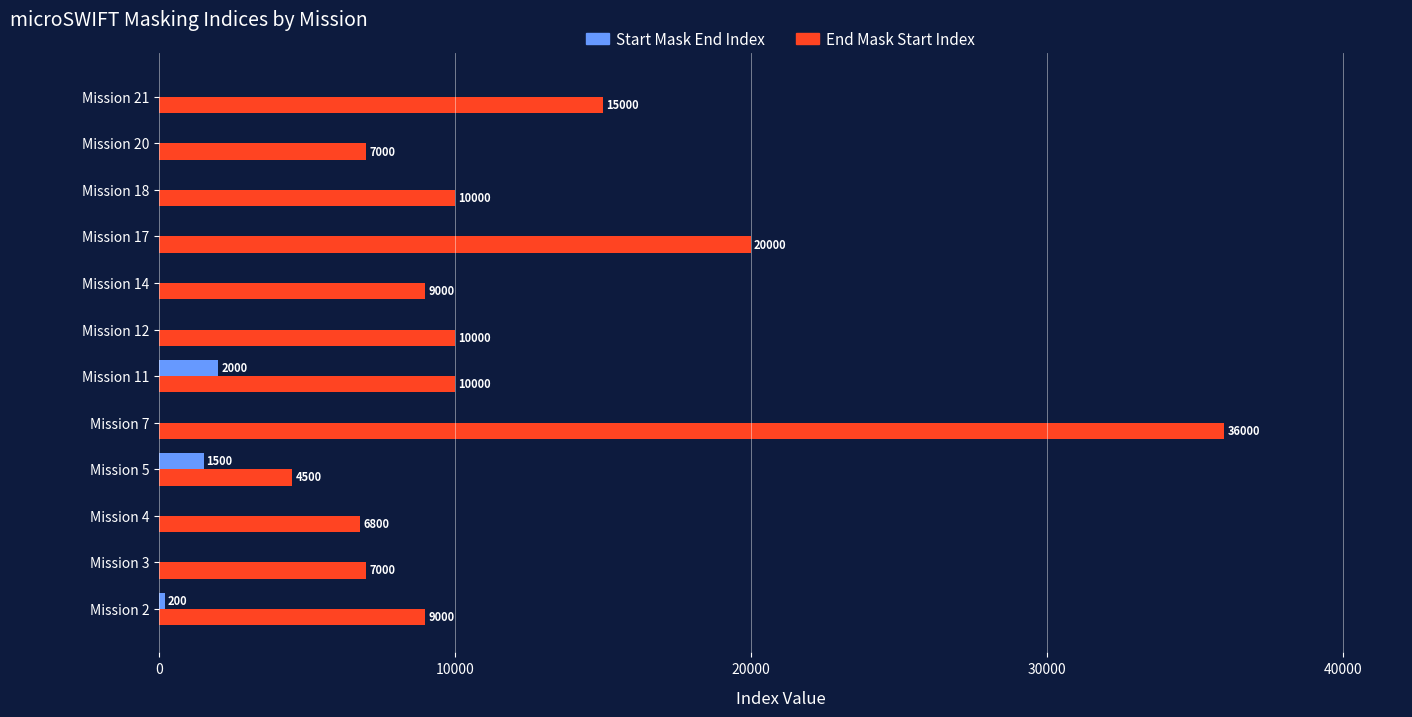

What is the highest value of the End Mask Start Index series?

36000